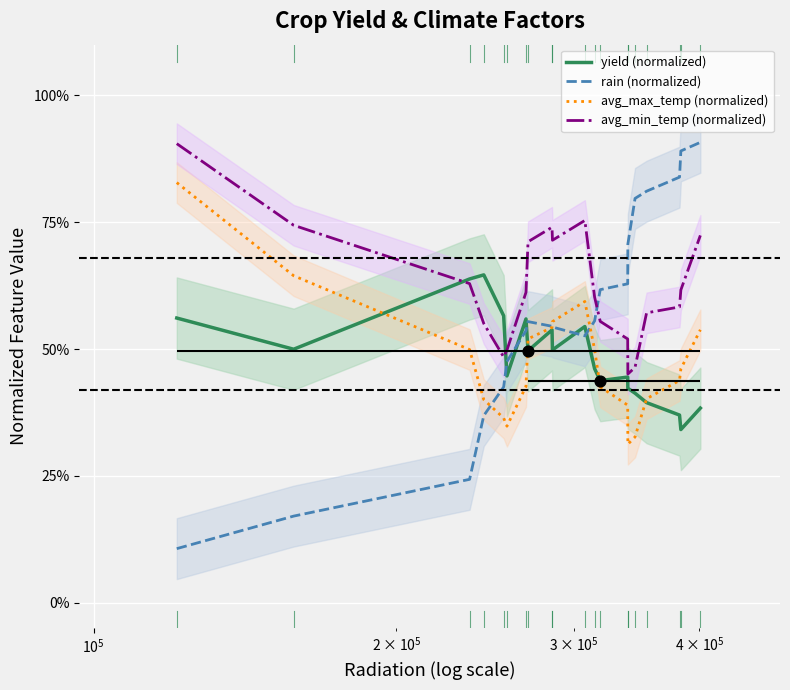

Which series reaches the minimum Y coordinate?

rain (normalized)